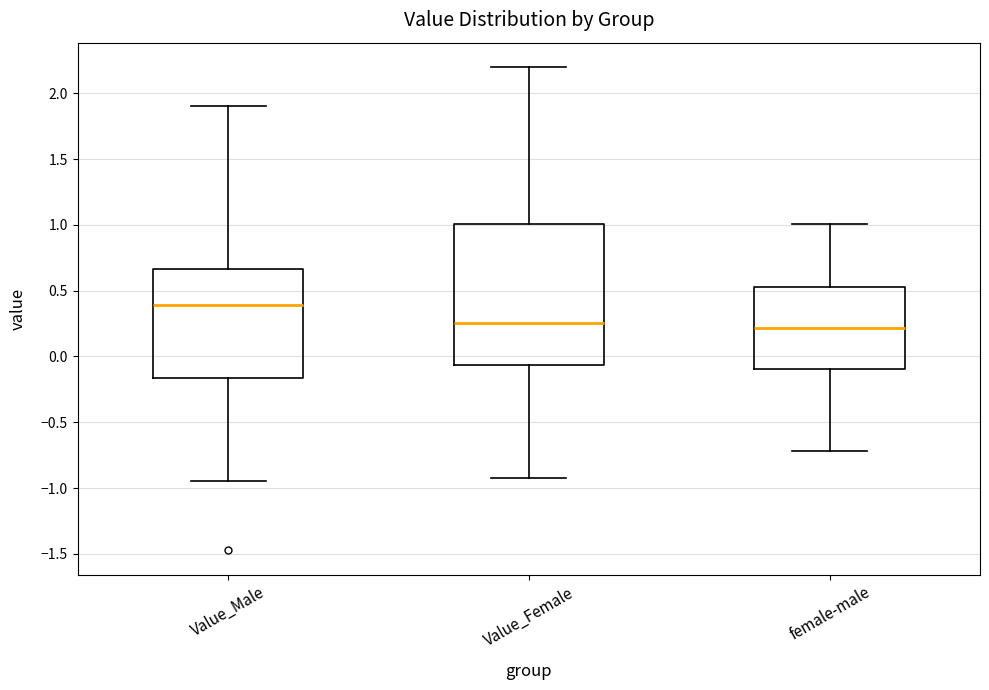

Reading left to right, transcribe this box plot: for each box, give where its median line is, the range the box spans, and where its two whiskers end, as read against the y-axis. The values are not printed on the chart, so give them approximately, as read against the axis.

Value_Male: median 0.40, box -0.15 to 0.65, whiskers -0.95 to 1.90
Value_Female: median 0.25, box -0.05 to 1.00, whiskers -0.95 to 2.20
female-male: median 0.20, box -0.10 to 0.55, whiskers -0.70 to 1.00